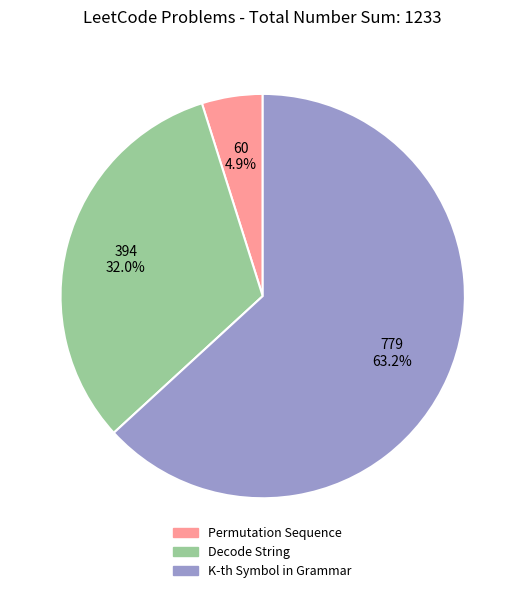

What is the largest slice in the pie chart?

K-th Symbol in Grammar